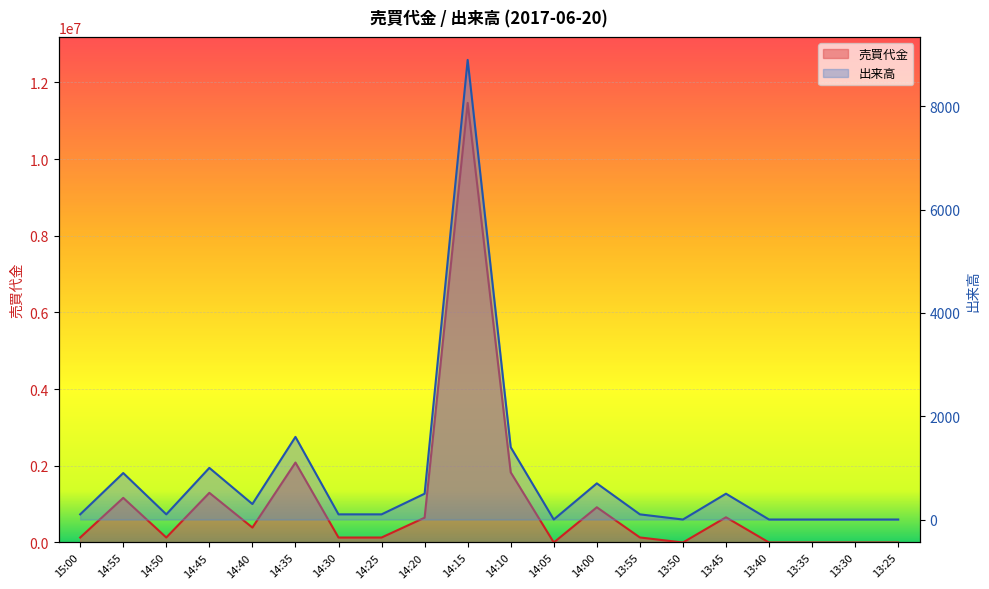

True or false: 出来高 and 売買代金 cross at least once.

False